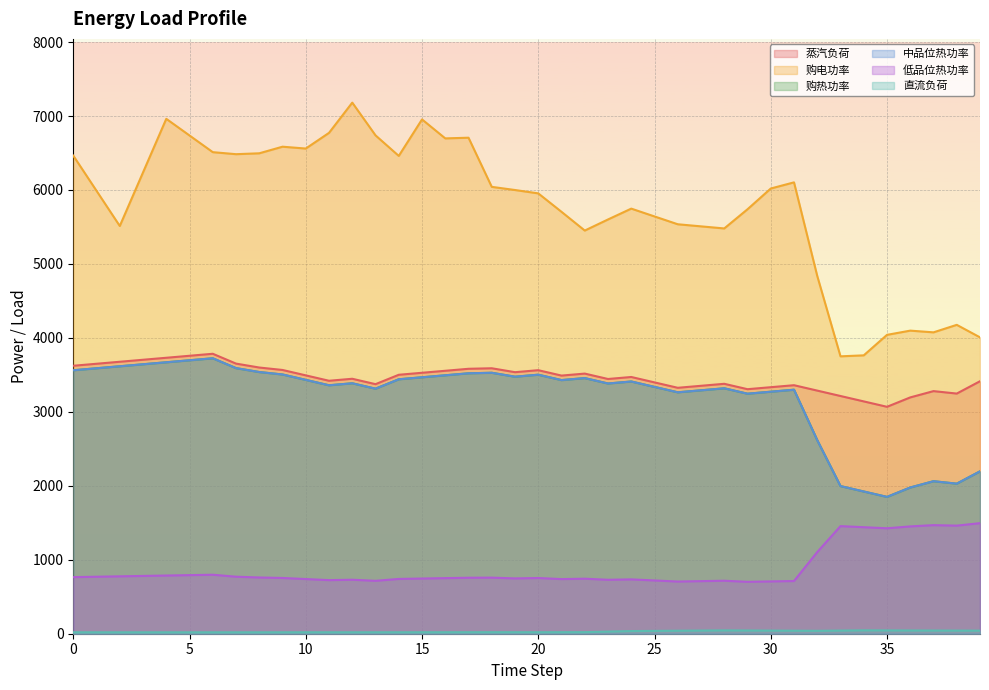

True or false: 中品位热功率 and 直流负荷 intersect in this chart.

False